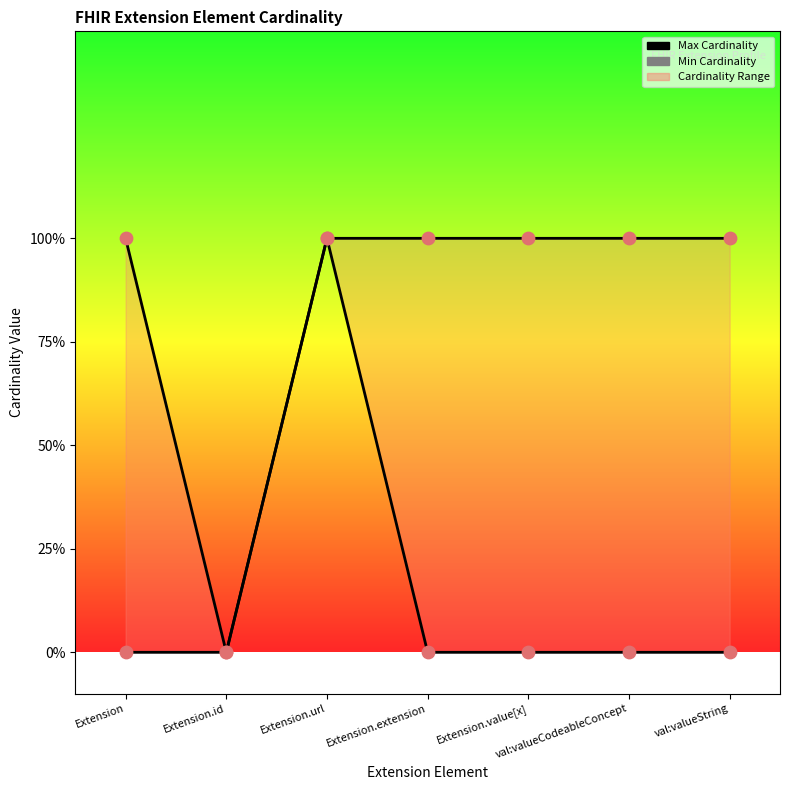

Which series contains the lowest Y value?

Max Cardinality